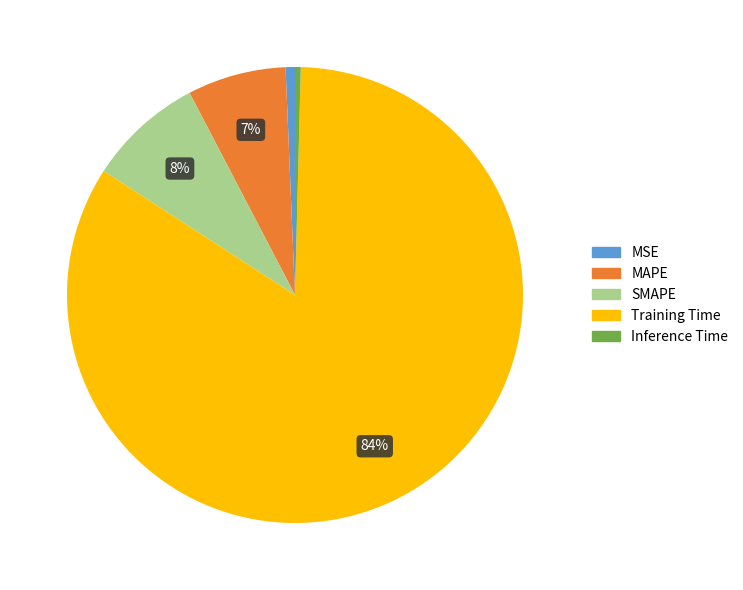

What is the largest slice in the pie chart?

Training Time